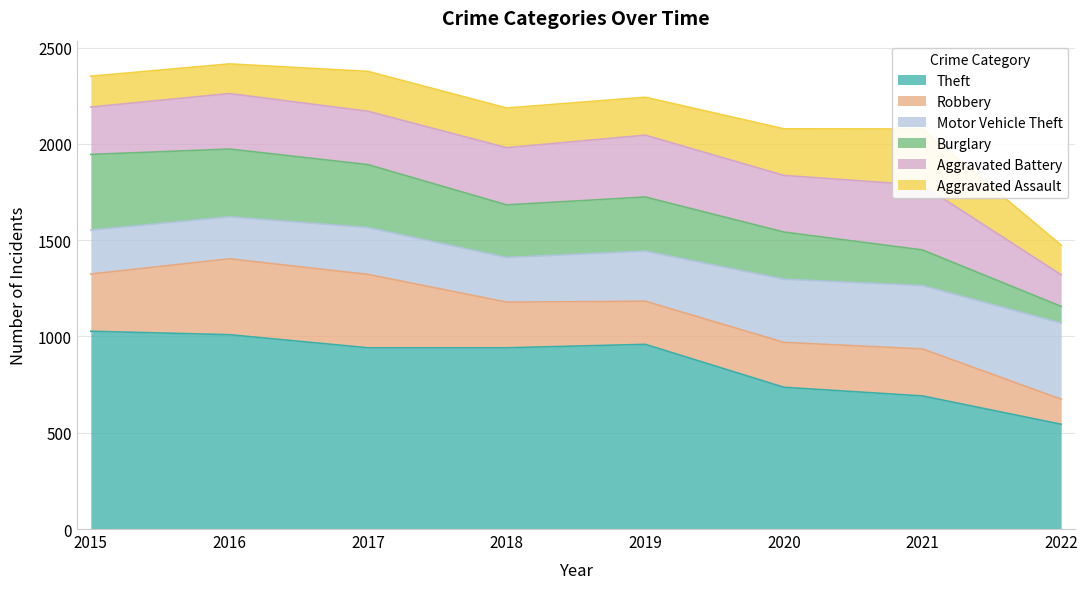

How many interior local peaks does the Aggravated Battery series have?

3